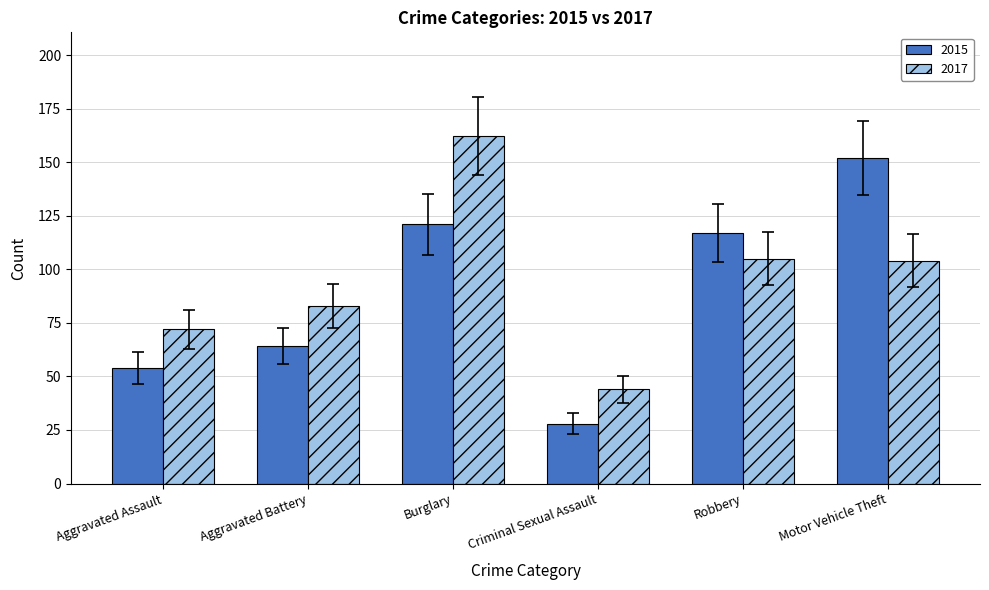

What is the maximum value for 2017?

162